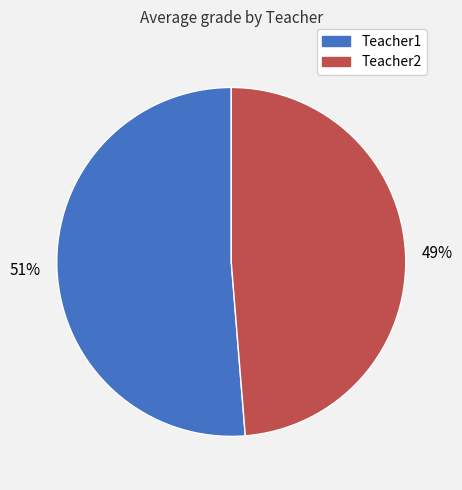

Does Teacher1 account for over 50% of the chart?

Yes